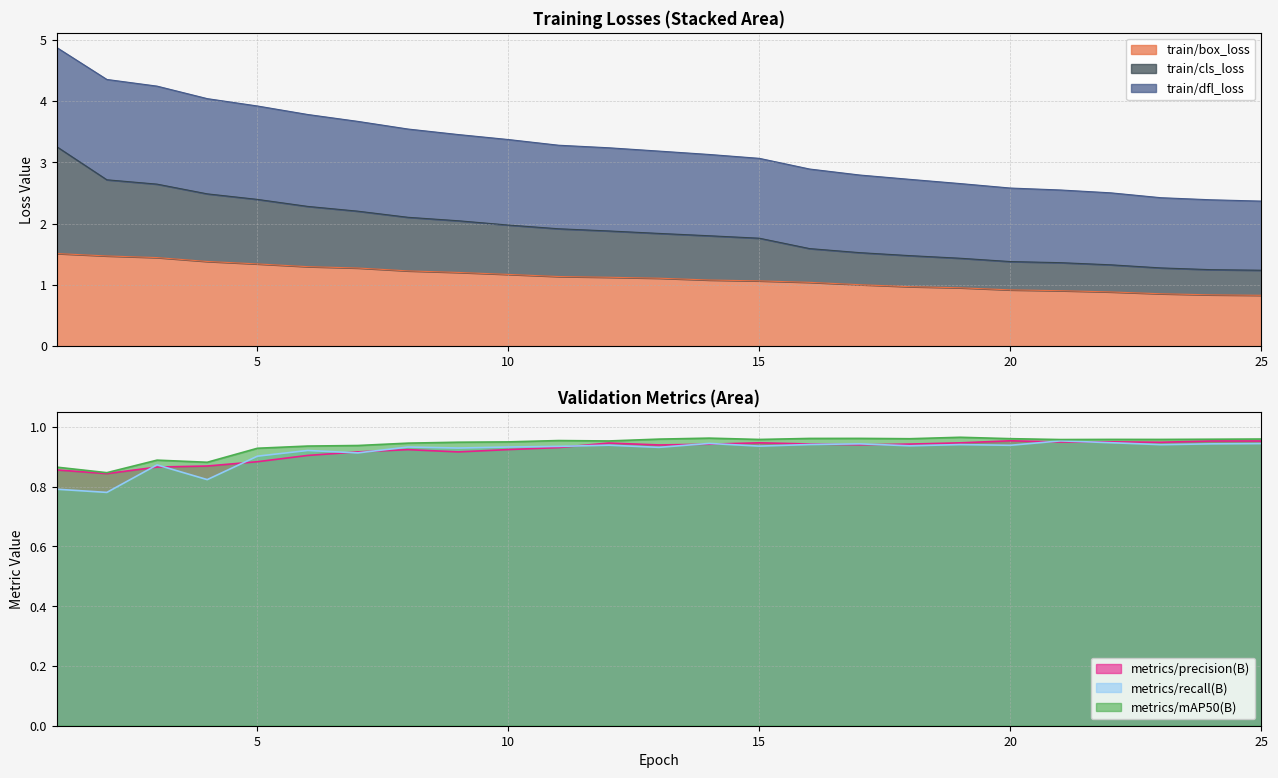

Which has a higher value, 25 or 21?

21